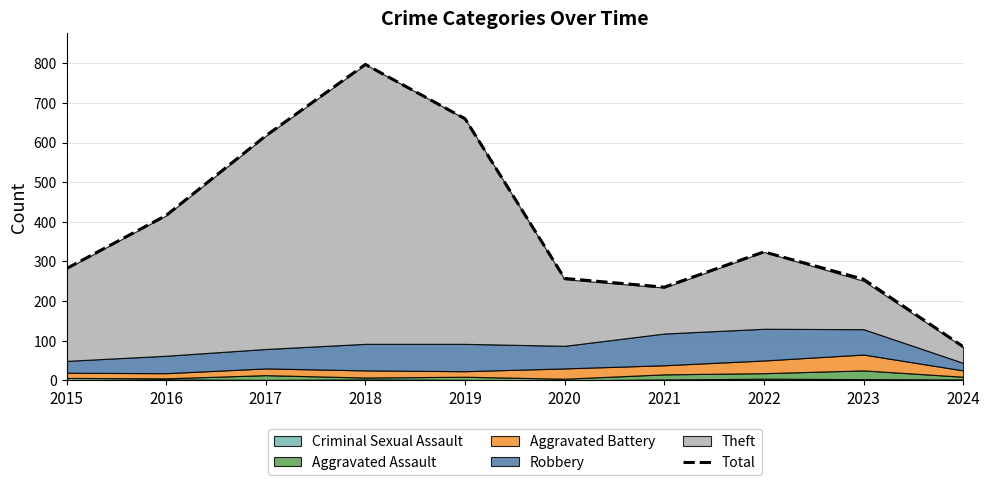

The Total series shows 797 at 2018. True or false?

True